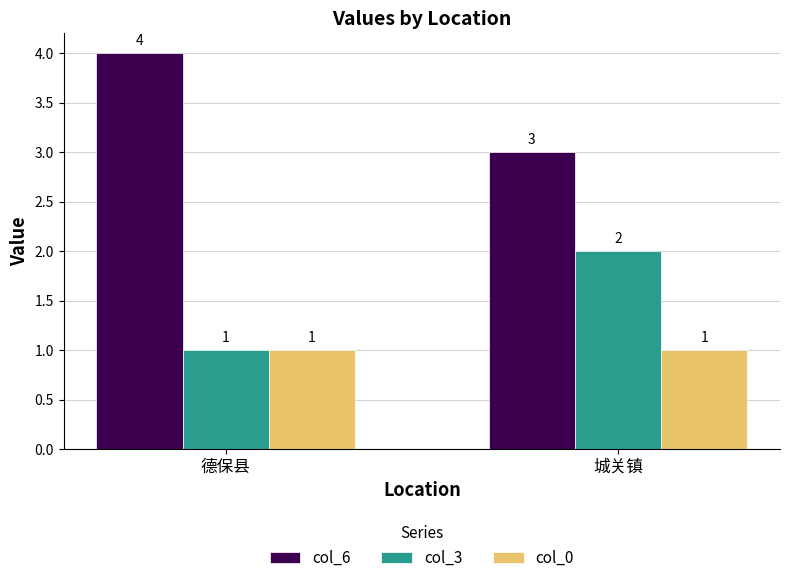

What is the difference between the highest and lowest values at 德保县?

3